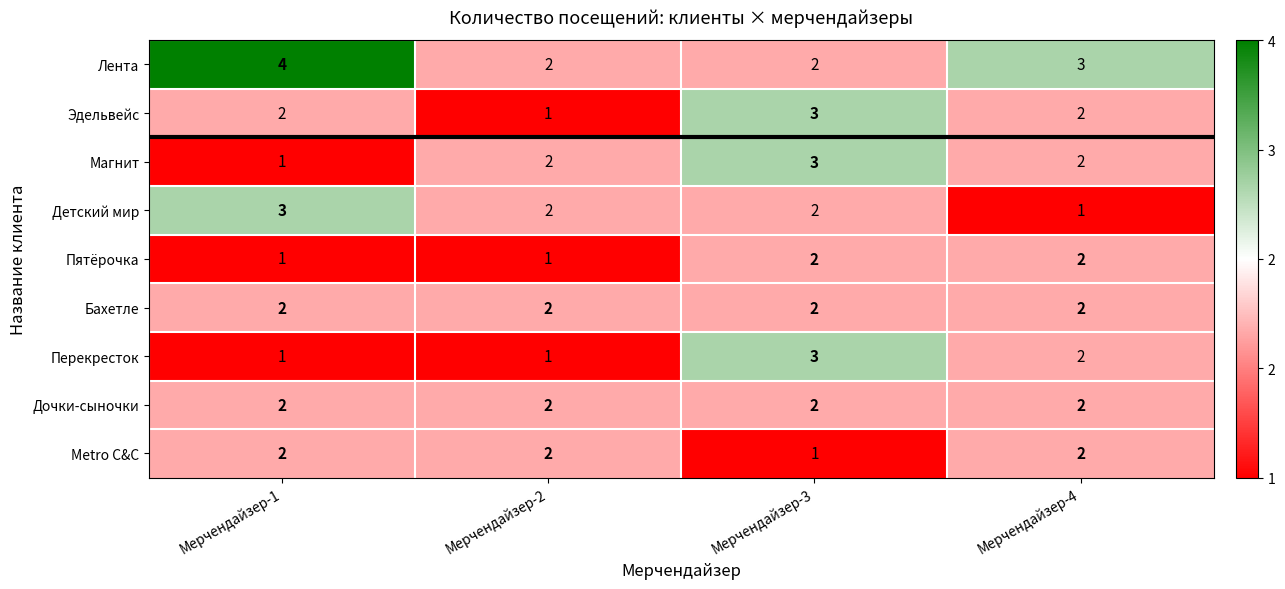

Where is Лента nearest to the value 3?

Мерчендайзер-4